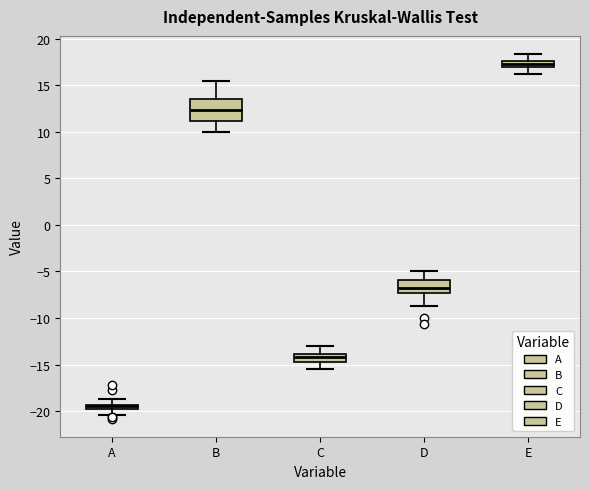

Which box's median line is the lowest?

A